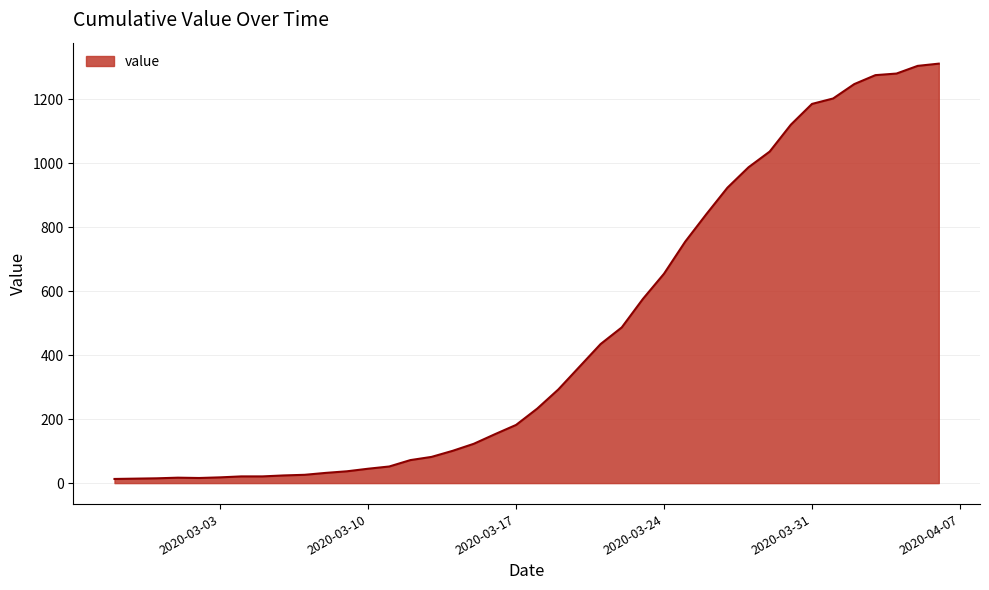

What is the maximum value shown in the chart?

1312